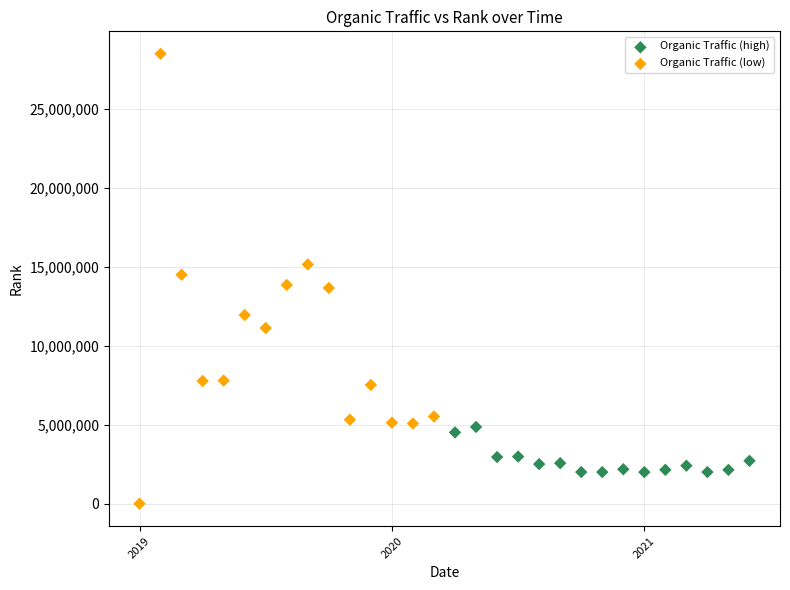

Which series has the widest spread of Y values?

Organic Traffic (low)